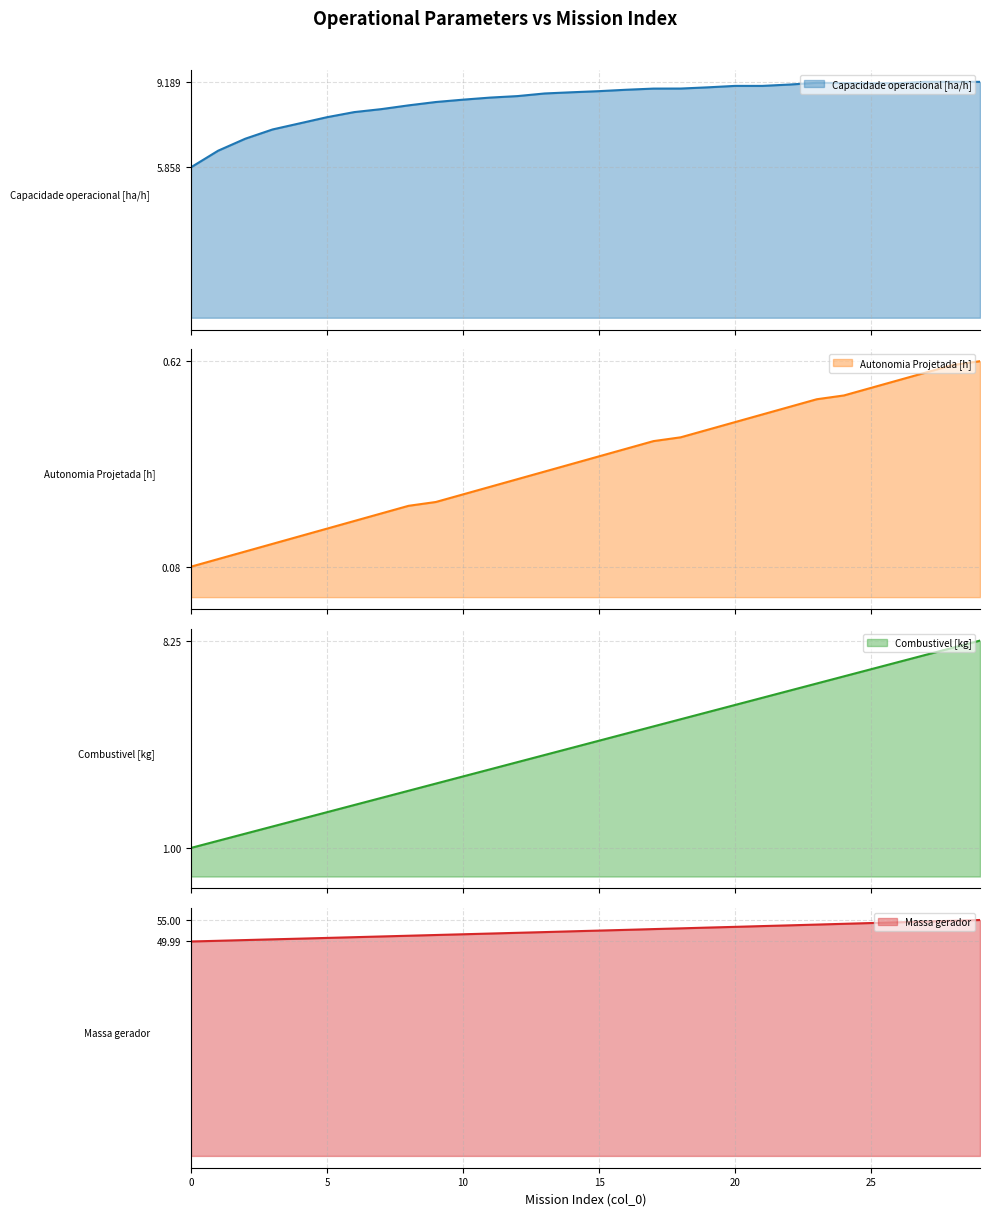

Reading left to right, what are all the values shown in this chart?

Capacidade operacional [ha/h]: 0=5.9	1=6.5	2=7.0	3=7.3	4=7.6	5=7.8	6=8.0	7=8.1	8=8.3	9=8.4	10=8.5	11=8.6	12=8.6	13=8.7	14=8.8	15=8.8	16=8.9	17=8.9	18=8.9	19=9.0	20=9.0	21=9.0	22=9.1	23=9.1	24=9.1	25=9.1	26=9.1	27=9.2	28=9.2	29=9.2
Autonomia Projetada [h]: 0=0.1	1=0.1	2=0.1	3=0.1	4=0.2	5=0.2	6=0.2	7=0.2	8=0.2	9=0.2	10=0.3	11=0.3	12=0.3	13=0.3	14=0.3	15=0.4	16=0.4	17=0.4	18=0.4	19=0.4	20=0.5	21=0.5	22=0.5	23=0.5	24=0.5	25=0.6	26=0.6	27=0.6	28=0.6	29=0.6
Combustivel [kg]: 0=1.0	1=1.2	2=1.5	3=1.8	4=2.0	5=2.2	6=2.5	7=2.8	8=3.0	9=3.2	10=3.5	11=3.8	12=4.0	13=4.2	14=4.5	15=4.8	16=5.0	17=5.2	18=5.5	19=5.8	20=6.0	21=6.2	22=6.5	23=6.8	24=7.0	25=7.2	26=7.5	27=7.8	28=8.0	29=8.2
Massa gerador: 0=50.0	1=50.1	2=50.3	3=50.5	4=50.6	5=50.8	6=51.0	7=51.2	8=51.3	9=51.5	10=51.7	11=51.8	12=52.0	13=52.2	14=52.4	15=52.5	16=52.7	17=52.9	18=53.0	19=53.2	20=53.4	21=53.6	22=53.8	23=53.9	24=54.1	25=54.3	26=54.5	27=54.6	28=54.8	29=55.0